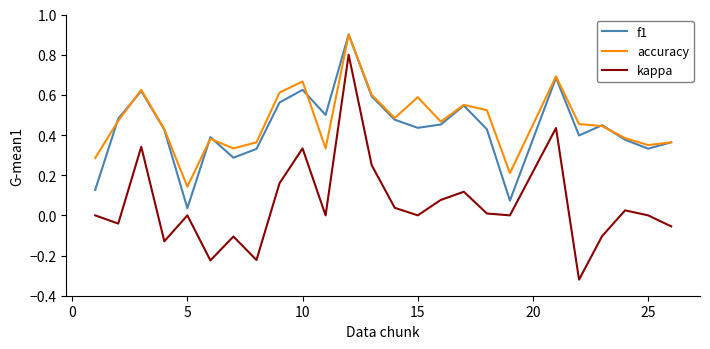

Which series has the widest spread of values?

kappa